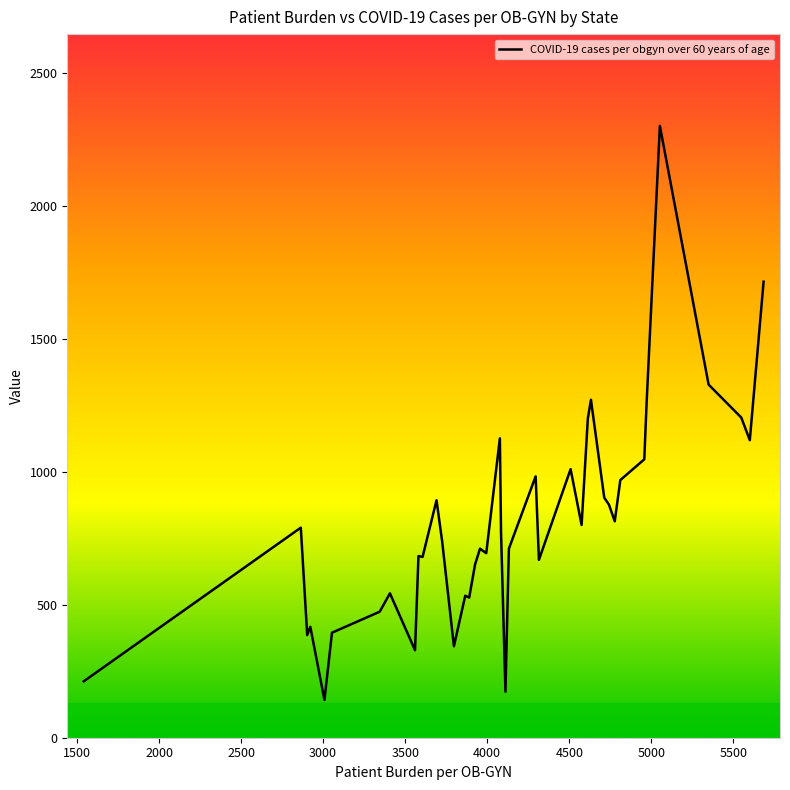

What is the difference between the second highest and second lowest values?

1542